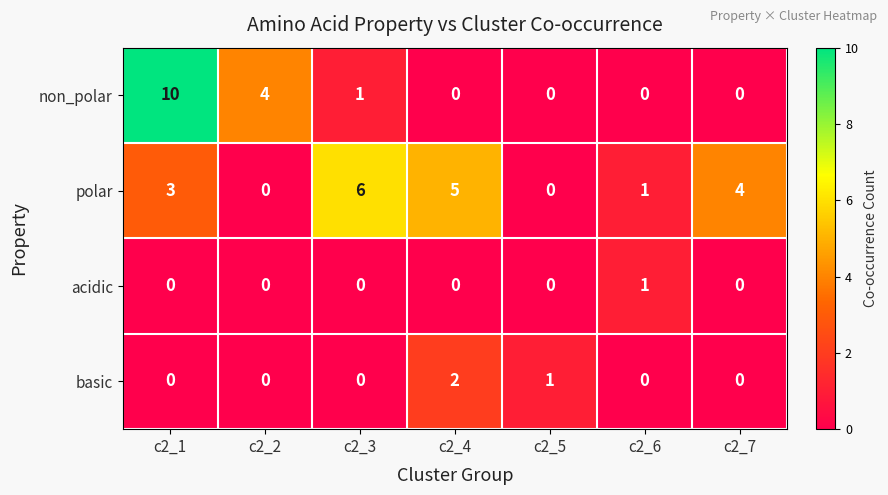

Count the number of data series in this chart.

4